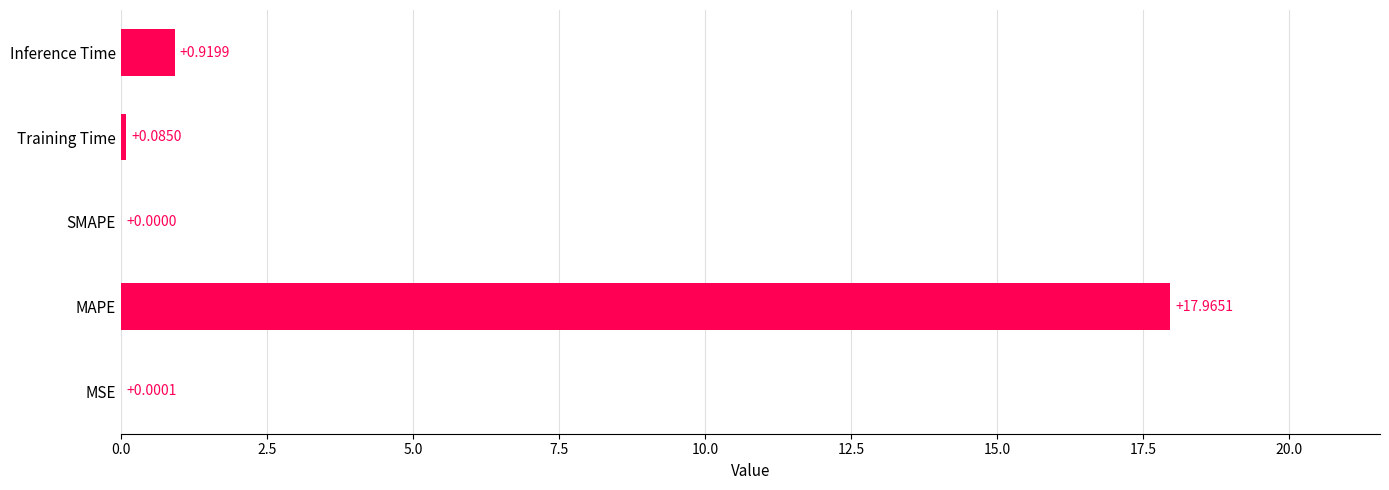

Which category has the highest value across all series?

MAPE